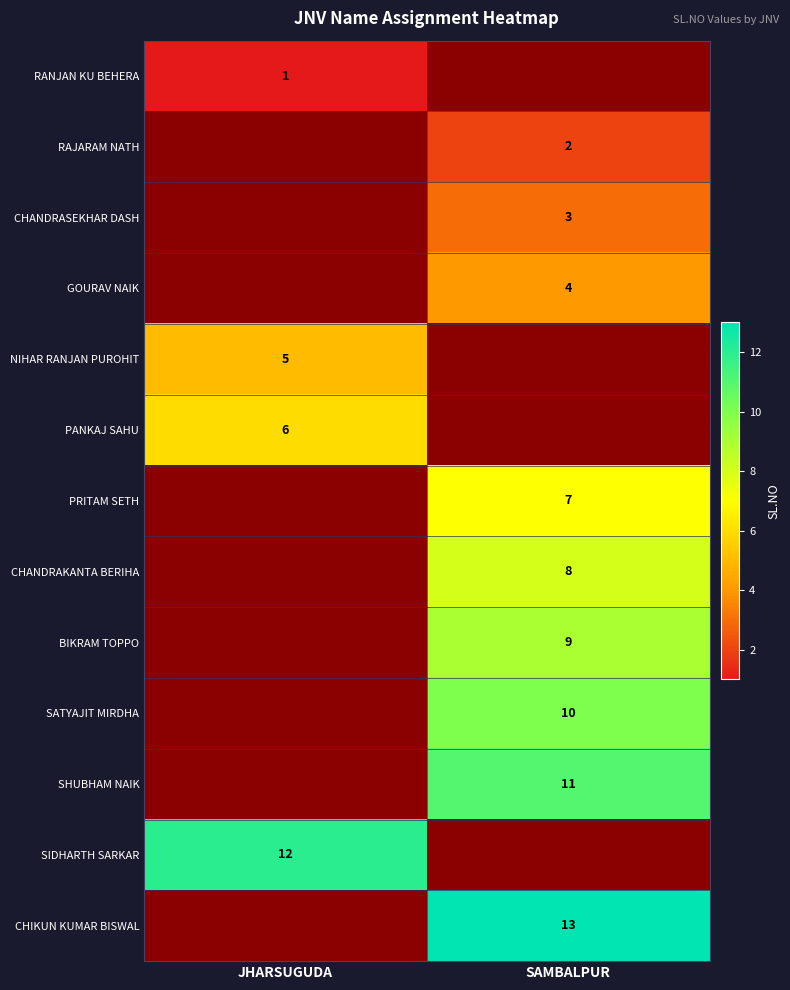

True or false: RAJARAM NATH has a value of 1 at SAMBALPUR.

False